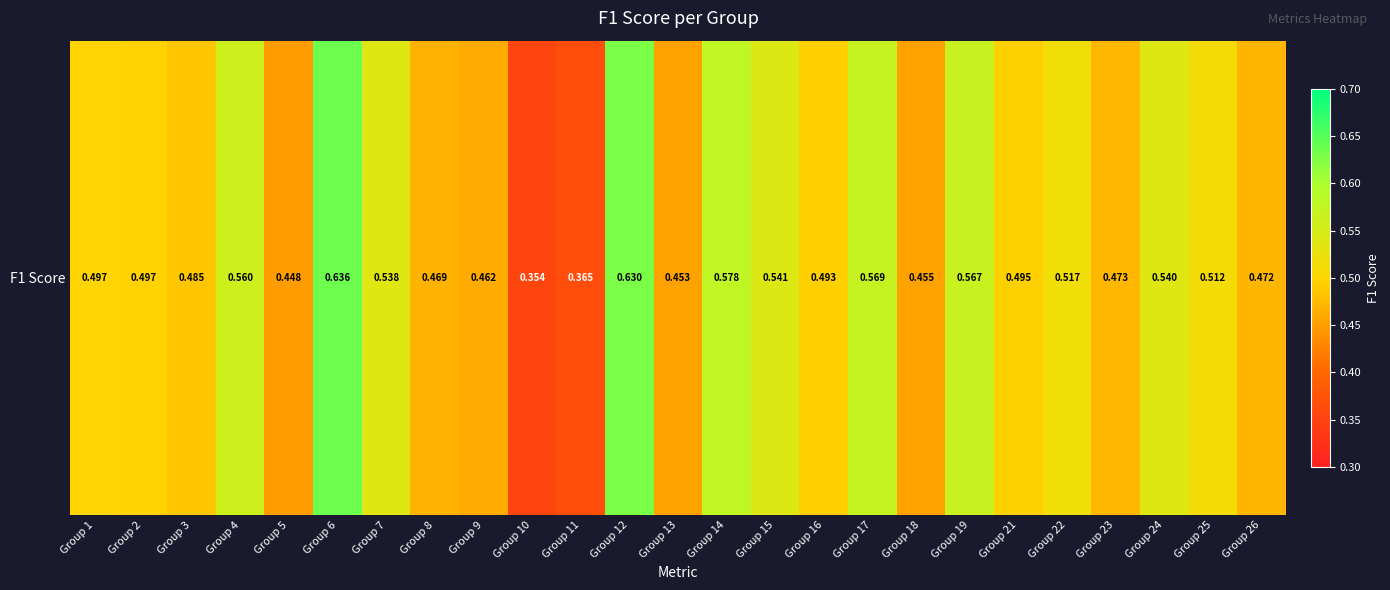

What is the minimum value shown in the chart?

0.4